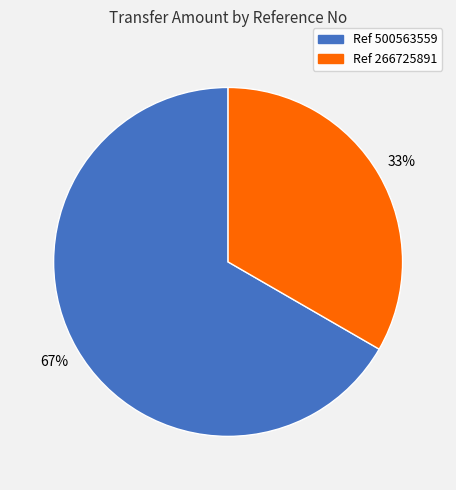

To the nearest percent, what is the average slice percentage?

50%